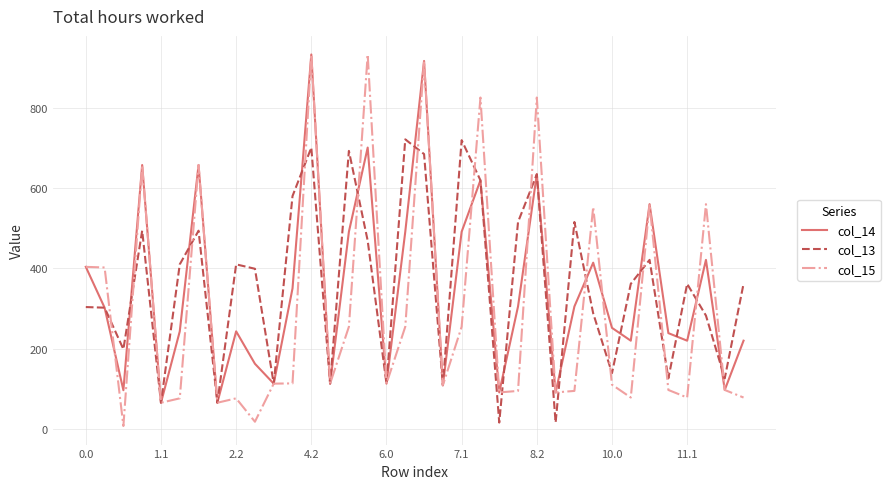

Which series has the widest spread of values?

col_15